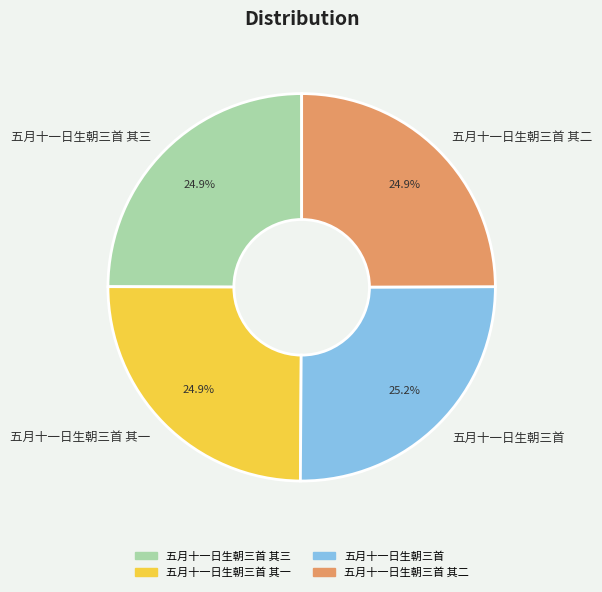

Approximately how many times larger is the value at 五月十一日生朝三首 其三 compared to 五月十一日生朝三首 其二?

1.0